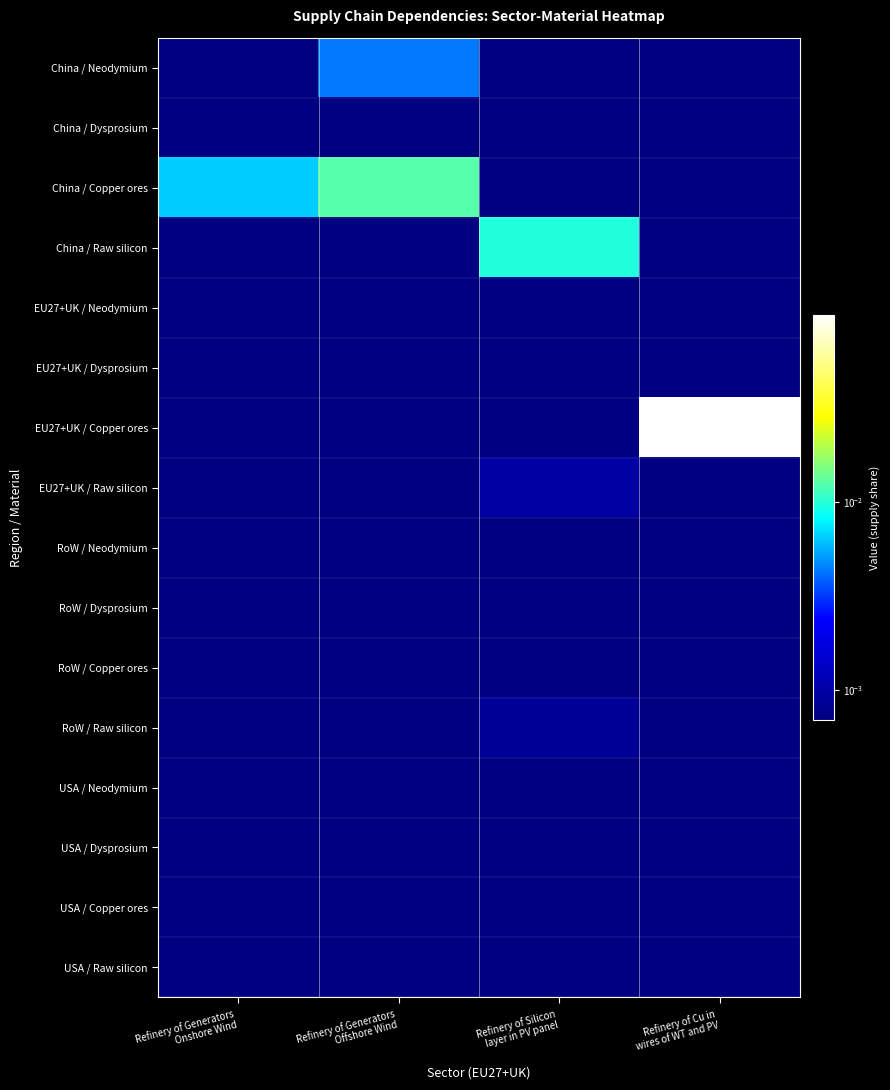

Reading left to right, extract all data points from this chart.

China / Neodymium: Refinery of Generators
Onshore Wind=0.0	Refinery of Generators
Offshore Wind=0.0	Refinery of Silicon
layer in PV panel=0.0	Refinery of Cu in
wires of WT and PV=0.0
China / Dysprosium: Refinery of Generators
Onshore Wind=0.0	Refinery of Generators
Offshore Wind=0.0	Refinery of Silicon
layer in PV panel=0.0	Refinery of Cu in
wires of WT and PV=0.0
China / Copper ores: Refinery of Generators
Onshore Wind=0.0	Refinery of Generators
Offshore Wind=0.0	Refinery of Silicon
layer in PV panel=0.0	Refinery of Cu in
wires of WT and PV=0.0
China / Raw silicon: Refinery of Generators
Onshore Wind=0.0	Refinery of Generators
Offshore Wind=0.0	Refinery of Silicon
layer in PV panel=0.0	Refinery of Cu in
wires of WT and PV=0.0
EU27+UK / Neodymium: Refinery of Generators
Onshore Wind=0.0	Refinery of Generators
Offshore Wind=0.0	Refinery of Silicon
layer in PV panel=0.0	Refinery of Cu in
wires of WT and PV=0.0
EU27+UK / Dysprosium: Refinery of Generators
Onshore Wind=0.0	Refinery of Generators
Offshore Wind=0.0	Refinery of Silicon
layer in PV panel=0.0	Refinery of Cu in
wires of WT and PV=0.0
EU27+UK / Copper ores: Refinery of Generators
Onshore Wind=0.0	Refinery of Generators
Offshore Wind=0.0	Refinery of Silicon
layer in PV panel=0.0	Refinery of Cu in
wires of WT and PV=0.1
EU27+UK / Raw silicon: Refinery of Generators
Onshore Wind=0.0	Refinery of Generators
Offshore Wind=0.0	Refinery of Silicon
layer in PV panel=0.0	Refinery of Cu in
wires of WT and PV=0.0
RoW / Neodymium: Refinery of Generators
Onshore Wind=0.0	Refinery of Generators
Offshore Wind=0.0	Refinery of Silicon
layer in PV panel=0.0	Refinery of Cu in
wires of WT and PV=0.0
RoW / Dysprosium: Refinery of Generators
Onshore Wind=0.0	Refinery of Generators
Offshore Wind=0.0	Refinery of Silicon
layer in PV panel=0.0	Refinery of Cu in
wires of WT and PV=0.0
RoW / Copper ores: Refinery of Generators
Onshore Wind=0.0	Refinery of Generators
Offshore Wind=0.0	Refinery of Silicon
layer in PV panel=0.0	Refinery of Cu in
wires of WT and PV=0.0
RoW / Raw silicon: Refinery of Generators
Onshore Wind=0.0	Refinery of Generators
Offshore Wind=0.0	Refinery of Silicon
layer in PV panel=0.0	Refinery of Cu in
wires of WT and PV=0.0
USA / Neodymium: Refinery of Generators
Onshore Wind=0.0	Refinery of Generators
Offshore Wind=0.0	Refinery of Silicon
layer in PV panel=0.0	Refinery of Cu in
wires of WT and PV=0.0
USA / Dysprosium: Refinery of Generators
Onshore Wind=0.0	Refinery of Generators
Offshore Wind=0.0	Refinery of Silicon
layer in PV panel=0.0	Refinery of Cu in
wires of WT and PV=0.0
USA / Copper ores: Refinery of Generators
Onshore Wind=0.0	Refinery of Generators
Offshore Wind=0.0	Refinery of Silicon
layer in PV panel=0.0	Refinery of Cu in
wires of WT and PV=0.0
USA / Raw silicon: Refinery of Generators
Onshore Wind=0.0	Refinery of Generators
Offshore Wind=0.0	Refinery of Silicon
layer in PV panel=0.0	Refinery of Cu in
wires of WT and PV=0.0